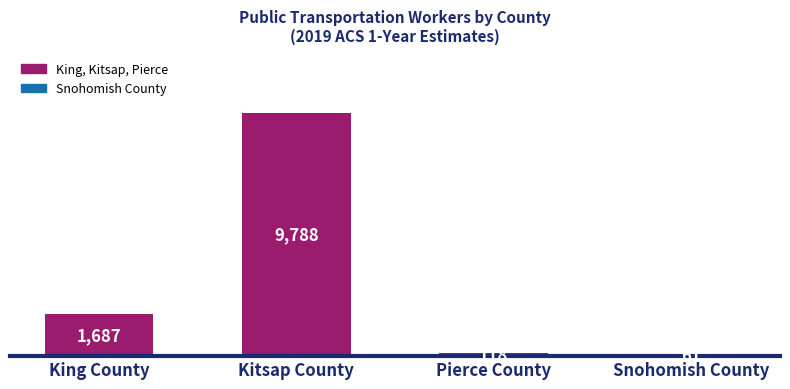

What is the change in value from Pierce County to Snohomish County?

-57